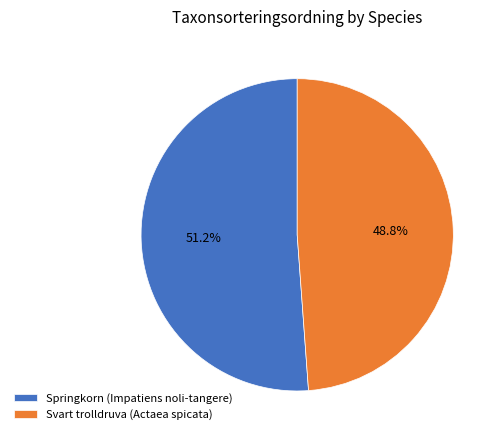

What is the largest slice in the pie chart?

Springkorn (Impatiens noli-tangere)